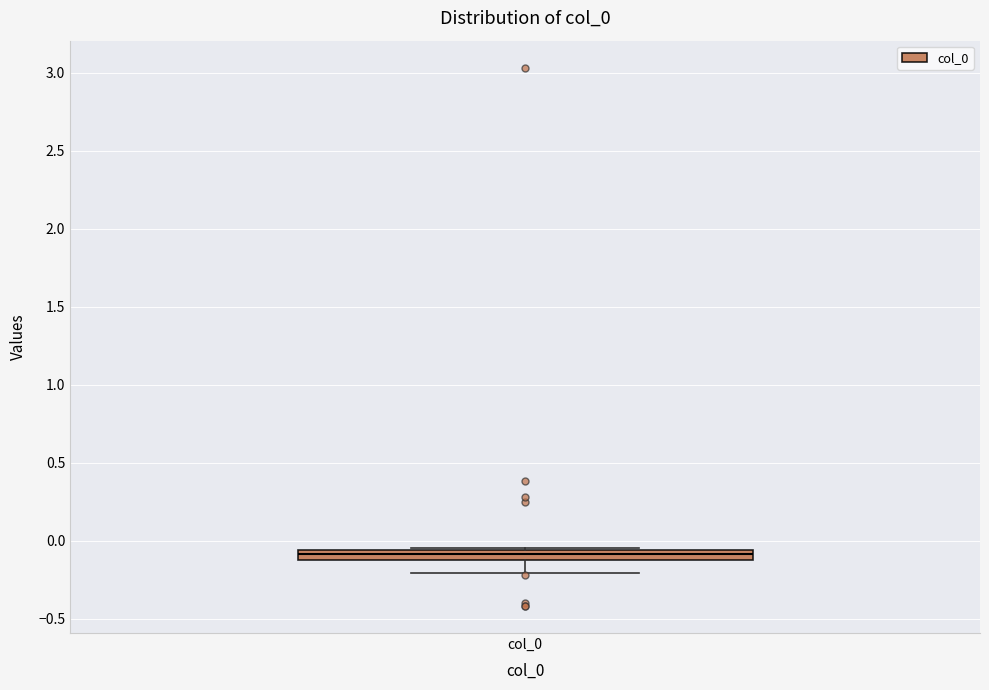

Where is the lower edge of the box for col_0 on the y-axis? The values are not printed on the chart, so give them approximately, as read against the axis.

-0.10